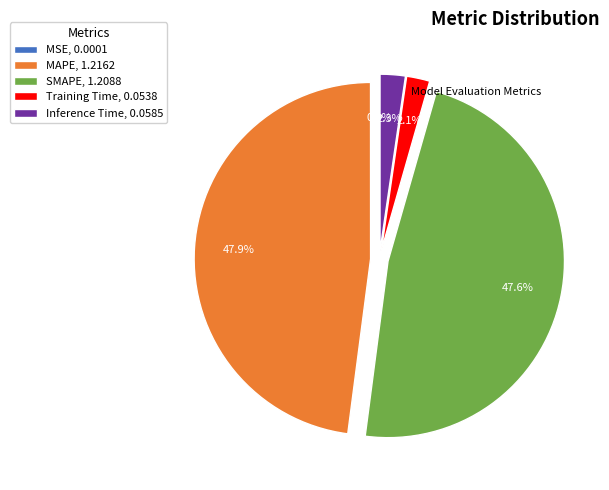

True or false: Inference Time accounts for 14% of the total.

False